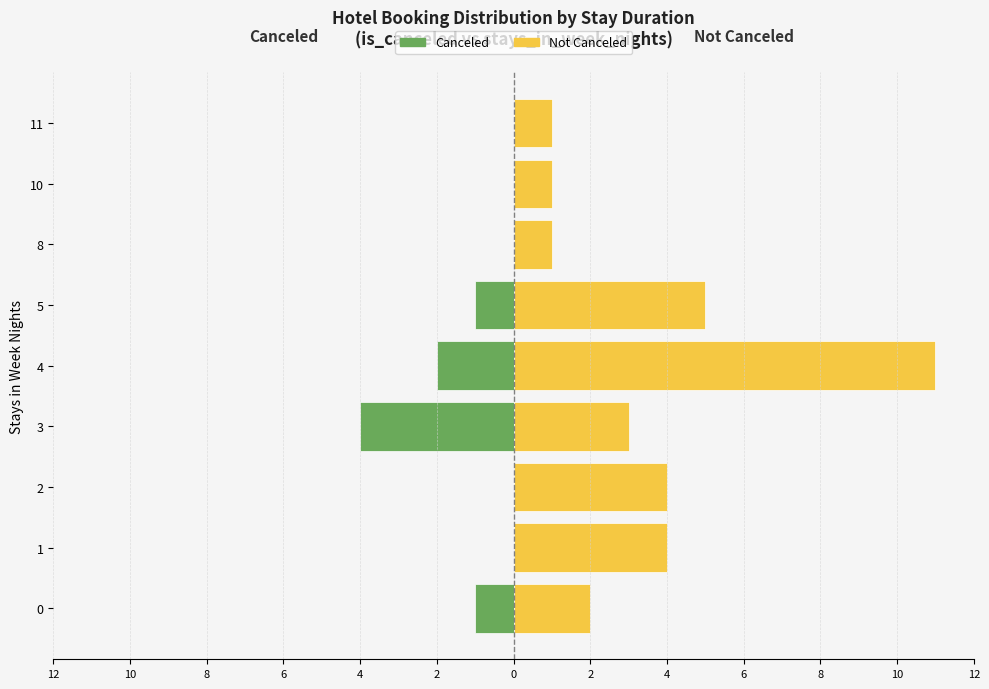

At how many categories does at least one series exceed 2?

5